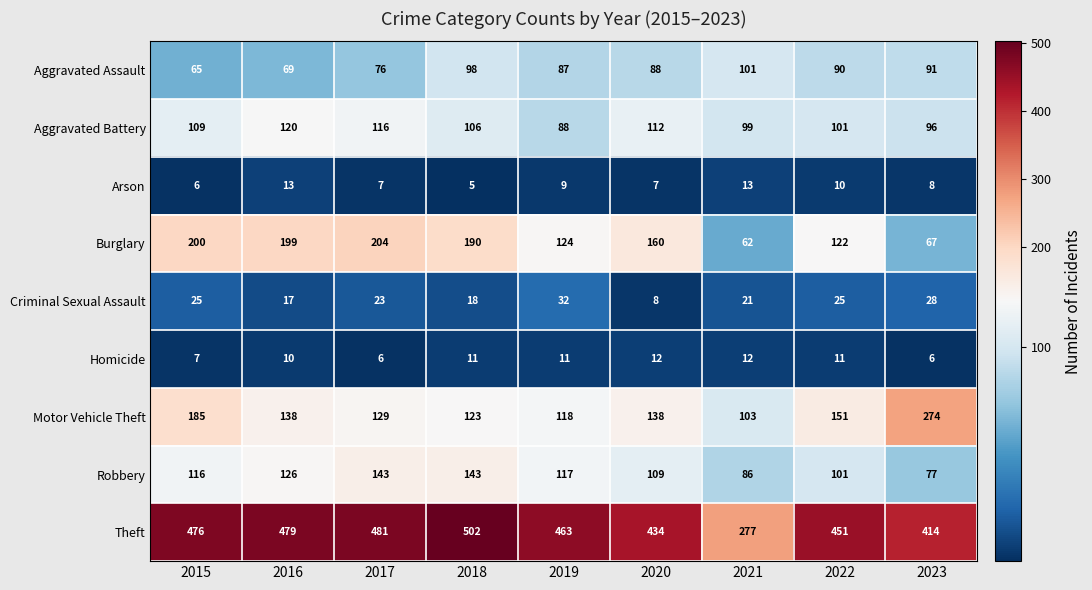

At which category is the sum across all series the highest?

2018